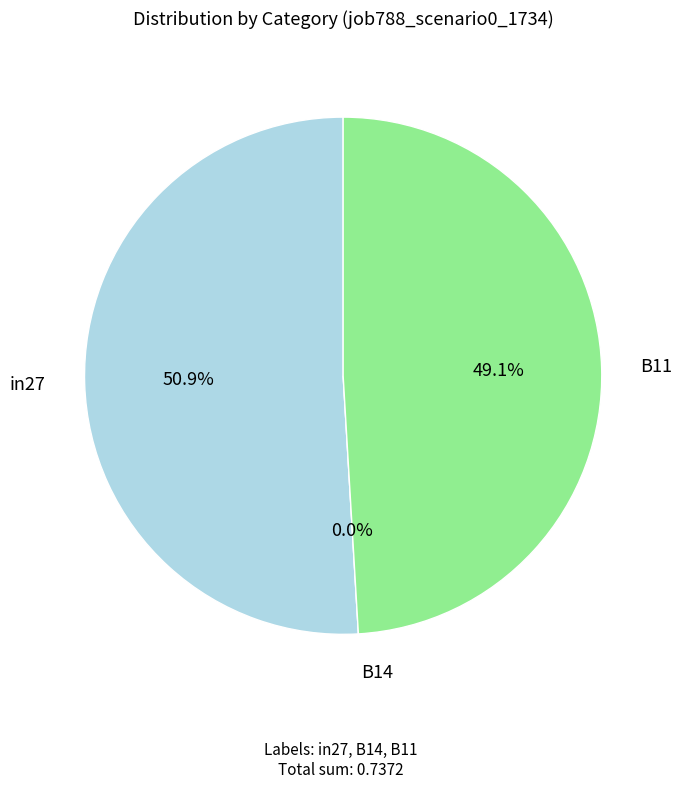

True or false: in27 accounts for 45% of the total.

False